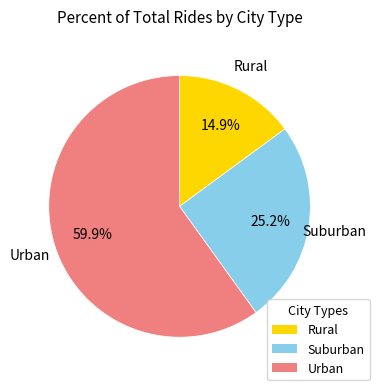

Is there any slice that represents more than half of the pie?

Yes